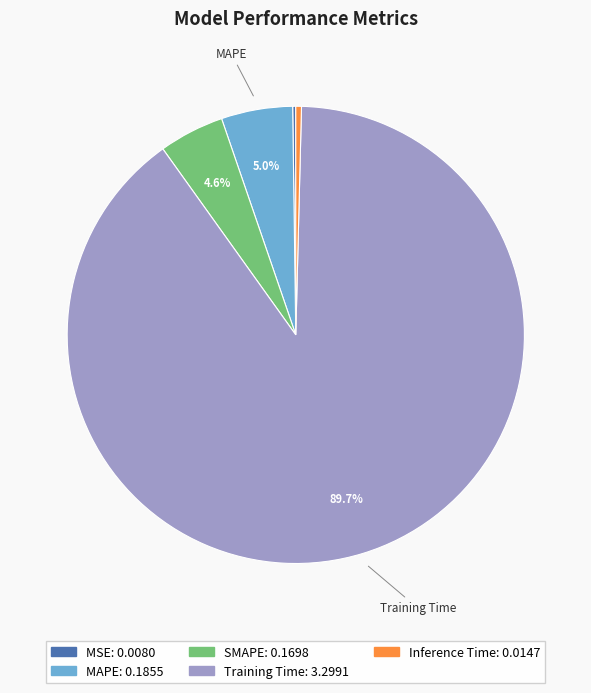

Does any single category account for the majority?

Yes